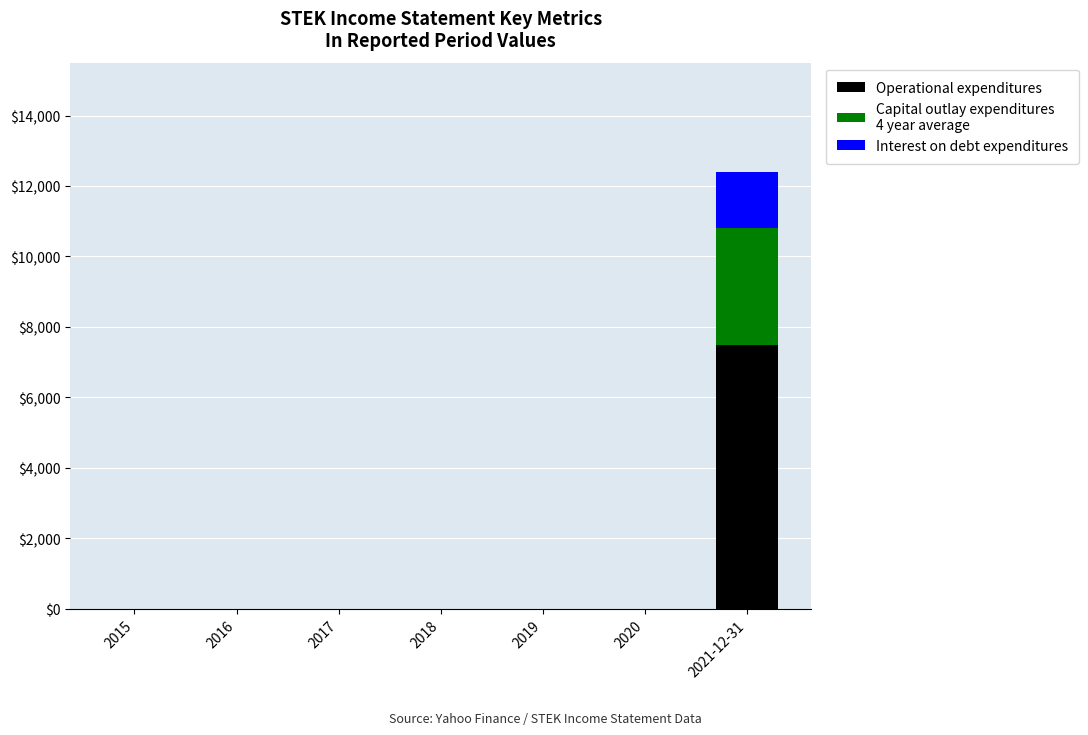

At which category is the sum across all series the highest?

2021-12-31